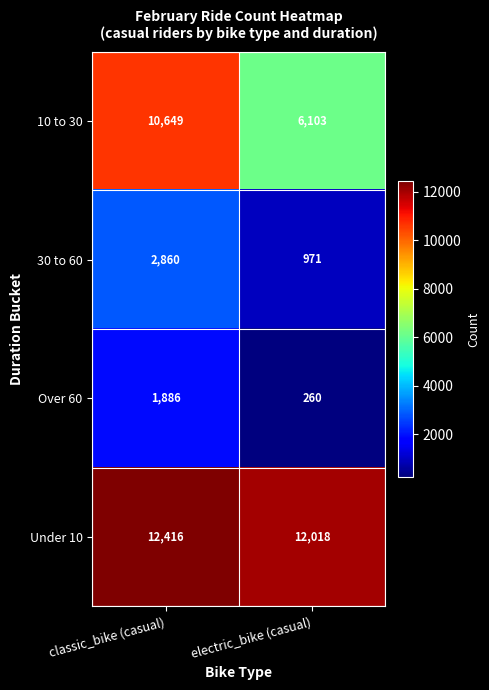

Which category has the lowest value across all series?

electric_bike (casual)